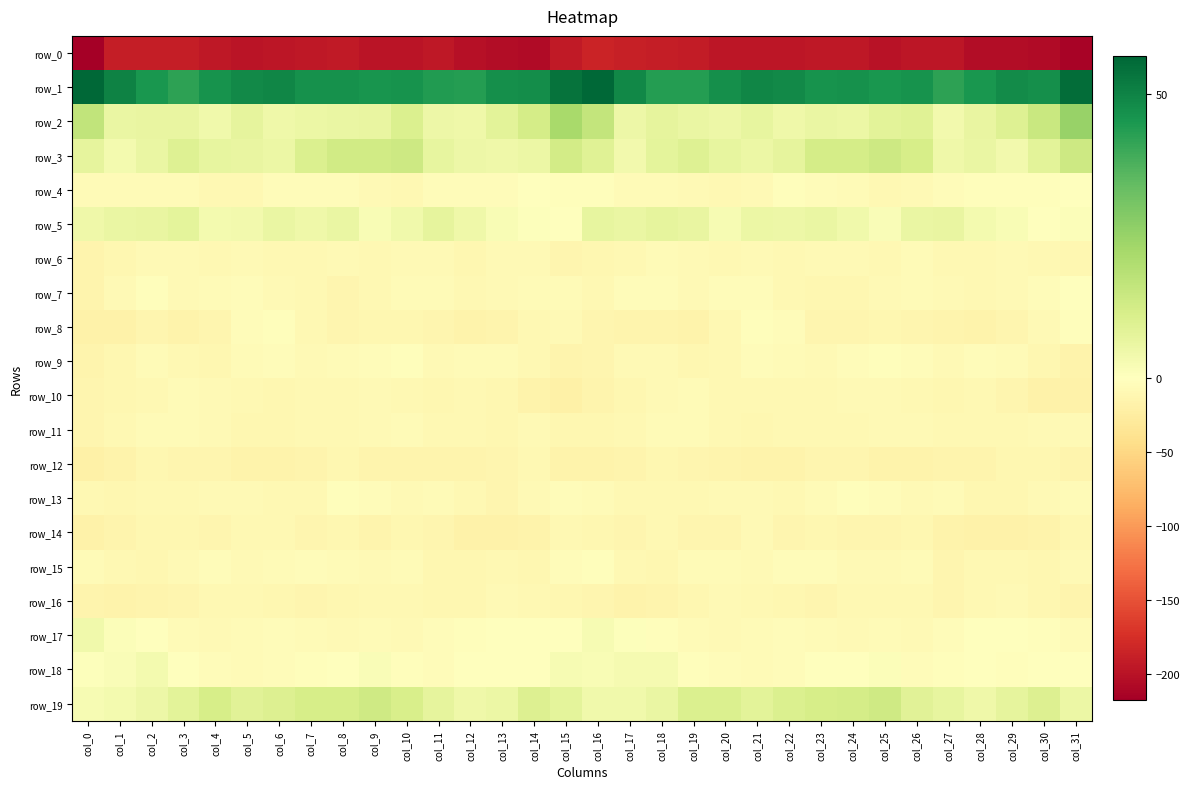

Is it true that row_10 equals -14.5 at col_20?

False